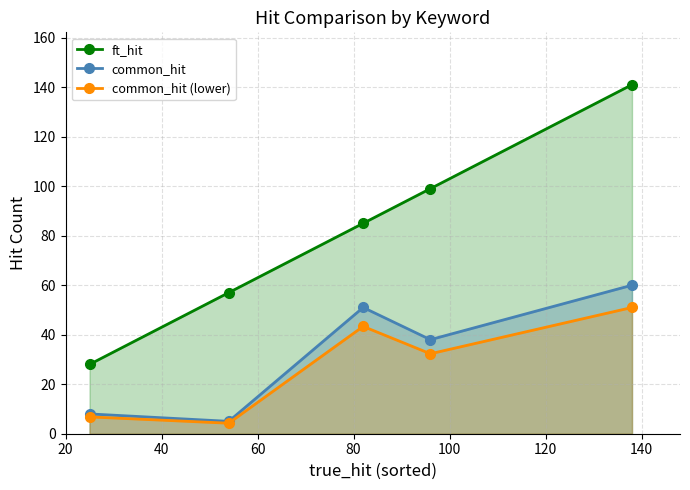

What are all the series names shown in the legend?

ft_hit, common_hit, common_hit (lower)